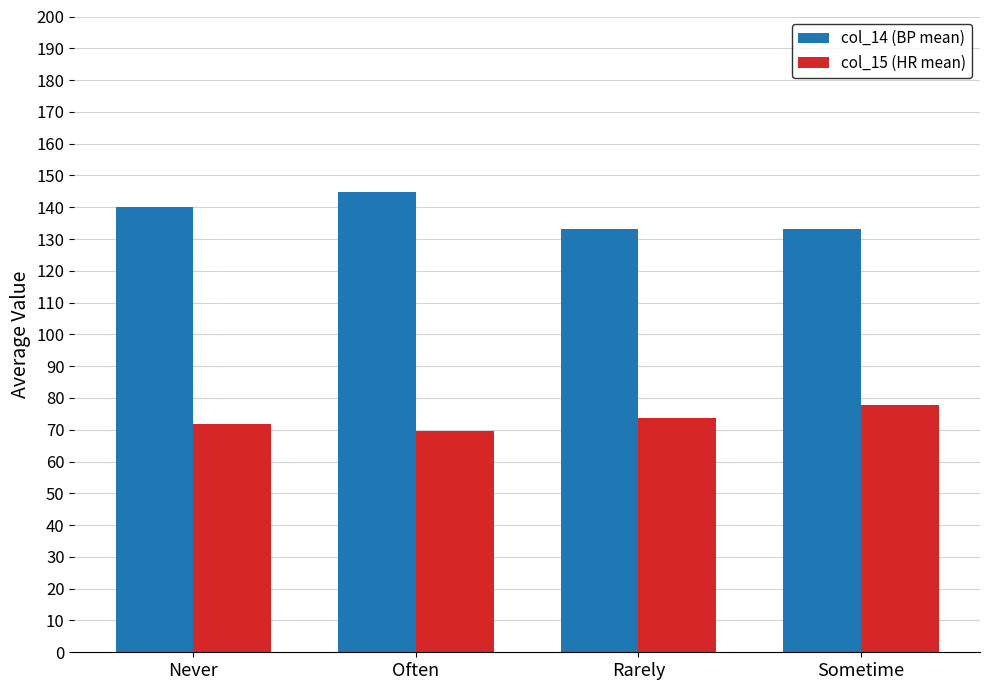

What is the lowest value of the col_15 (HR mean) series?

69.5